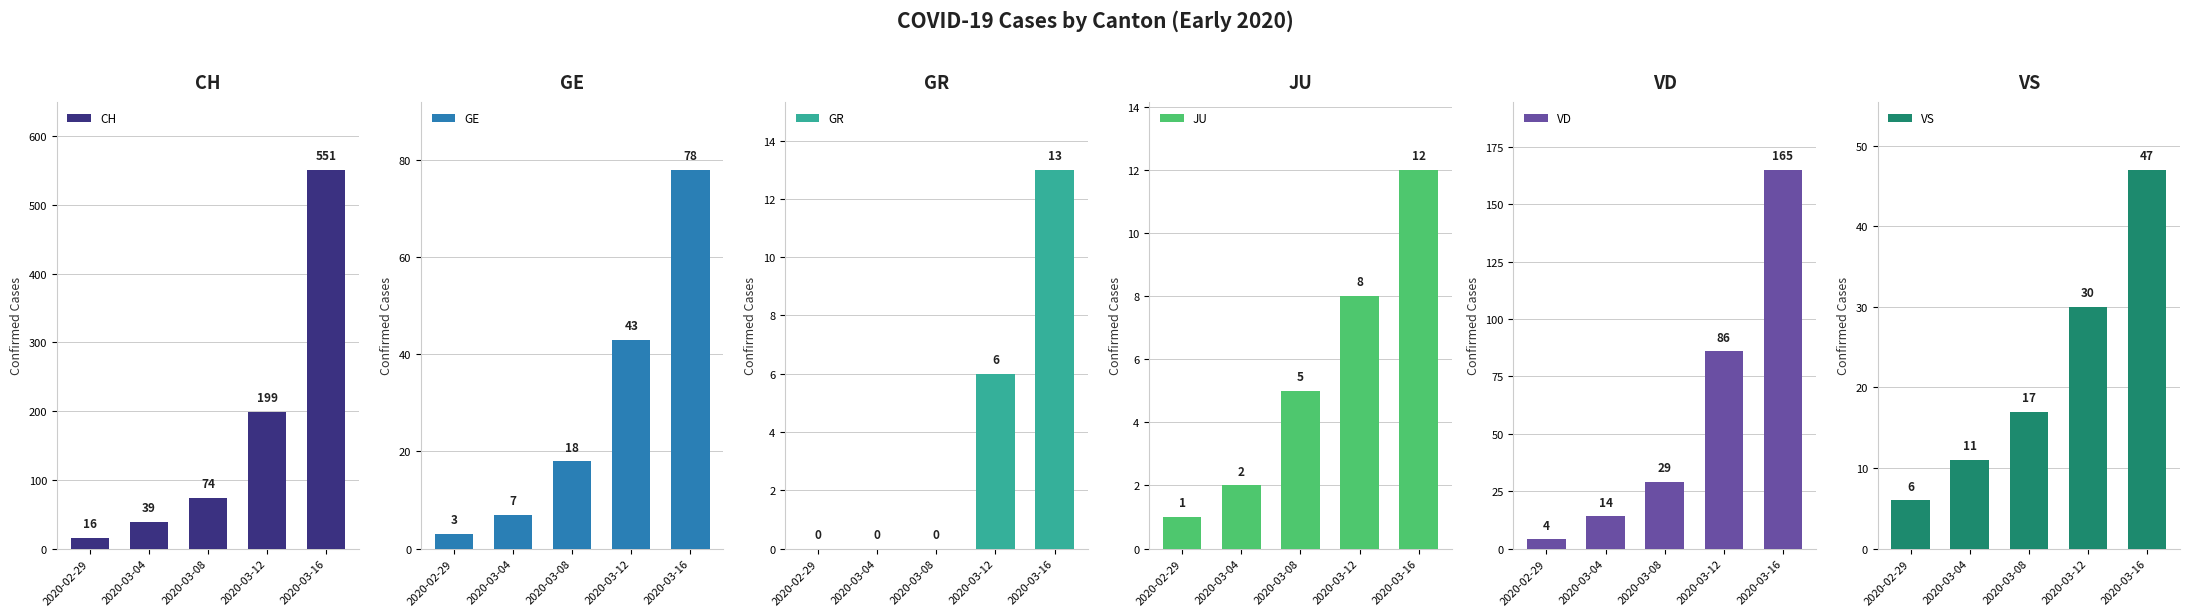

What is the difference between the second highest and minimum values in the VS series?

24